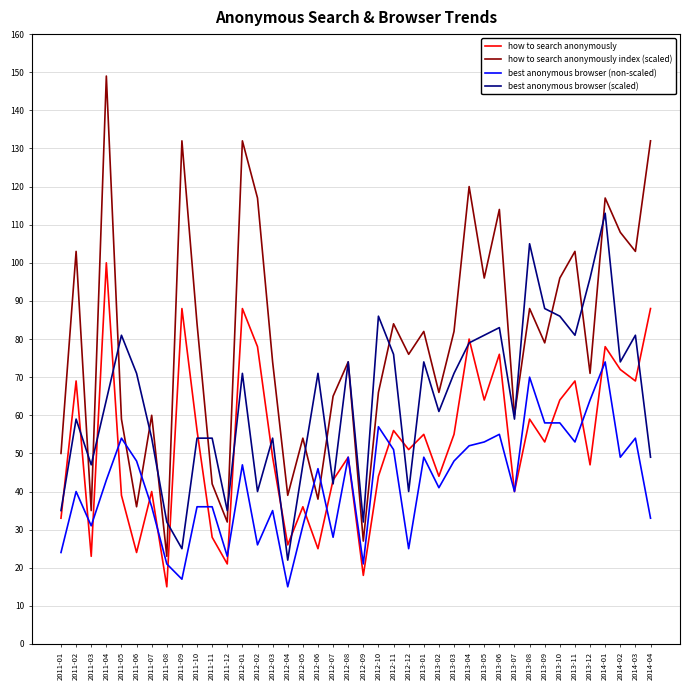

What is the sum of the how to search anonymously values at 2011-08 and 2011-12?

36